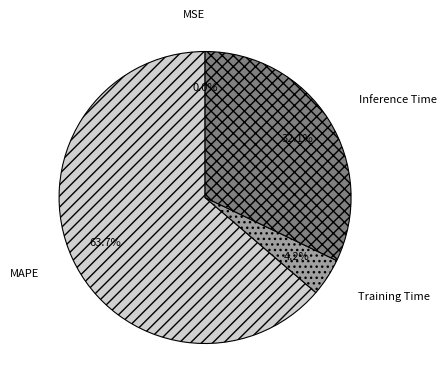

What percentage is NOT represented by Training Time?

95.8%